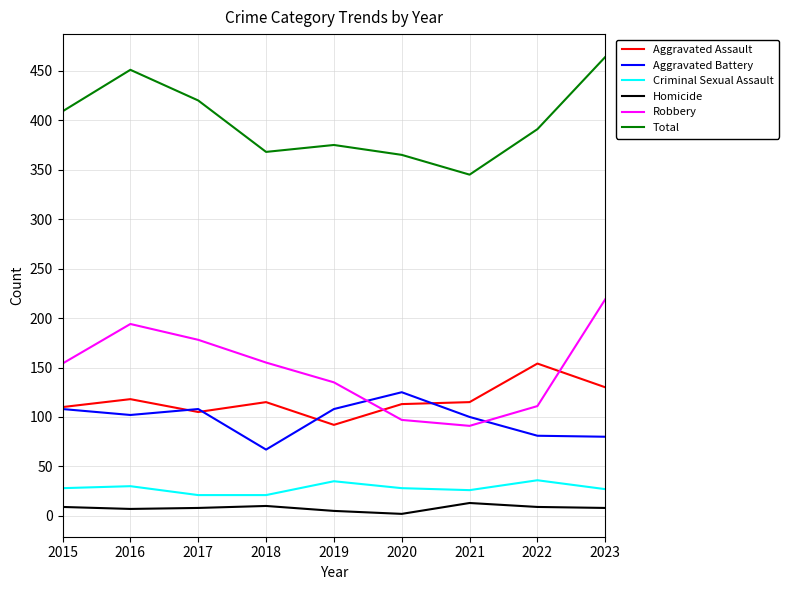

Count the number of categories in the chart.

9